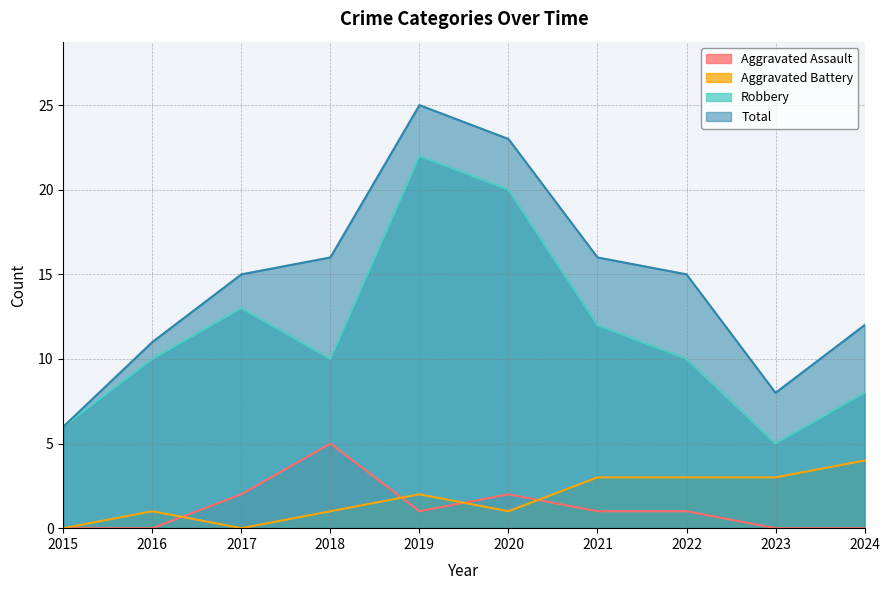

At which category does Aggravated Battery reach its first local peak?

2016